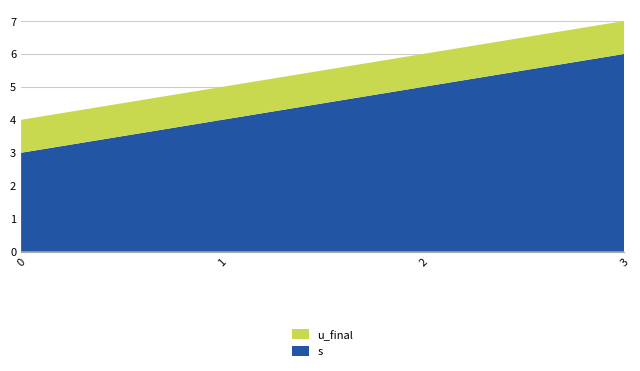

Reading left to right, transcribe all the data shown in this chart.

s: 0=3	1=4	2=5	3=6
u_final: 0=1	1=1	2=1	3=1